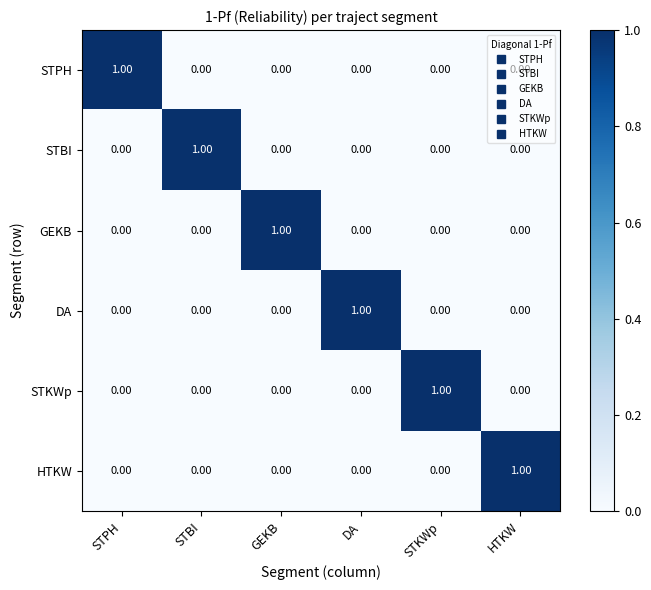

At how many categories does at least one series exceed 0?

6